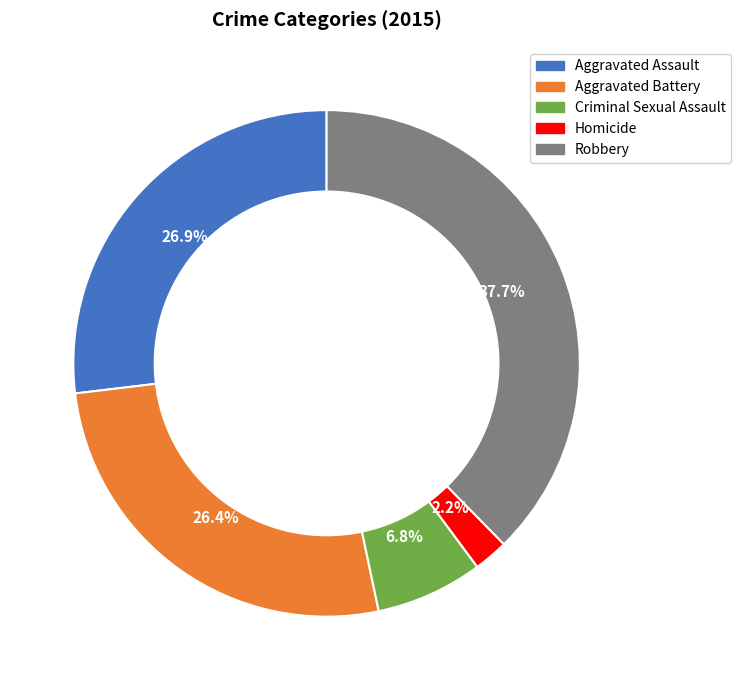

Is there a majority slice in this chart?

No